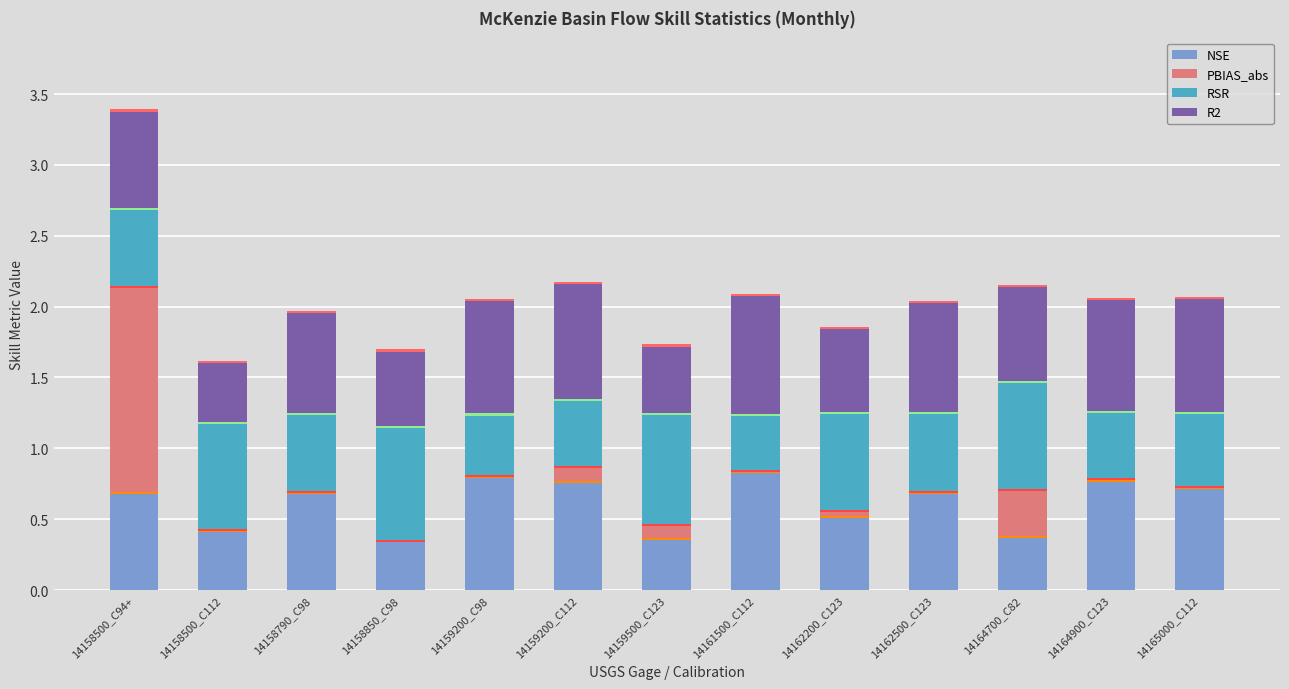

What is the difference between the NSE values at 14158500_C94+ and 14164700_C82?

0.3